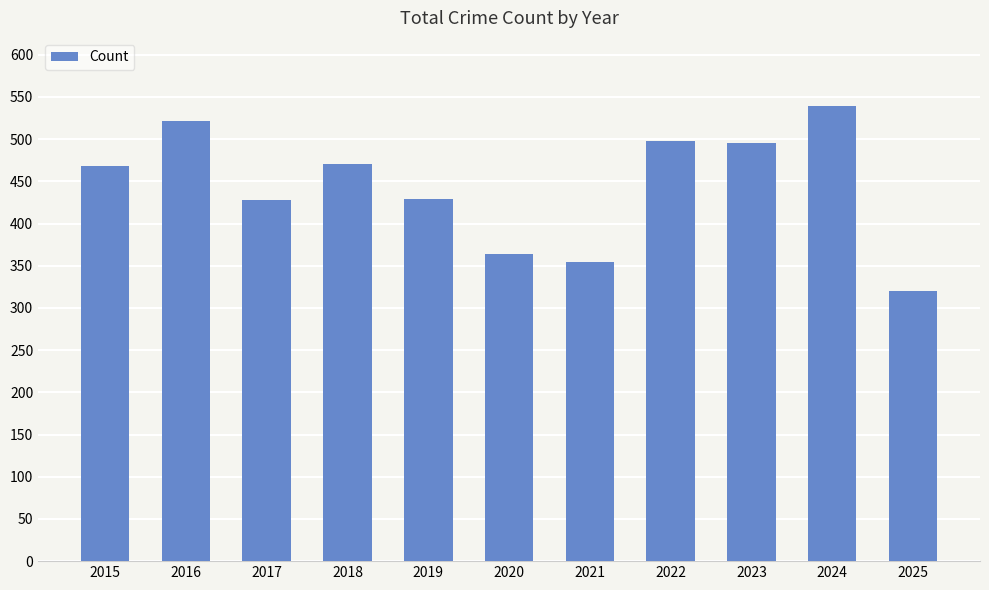

Is it true that the value at 2020 is 364?

True